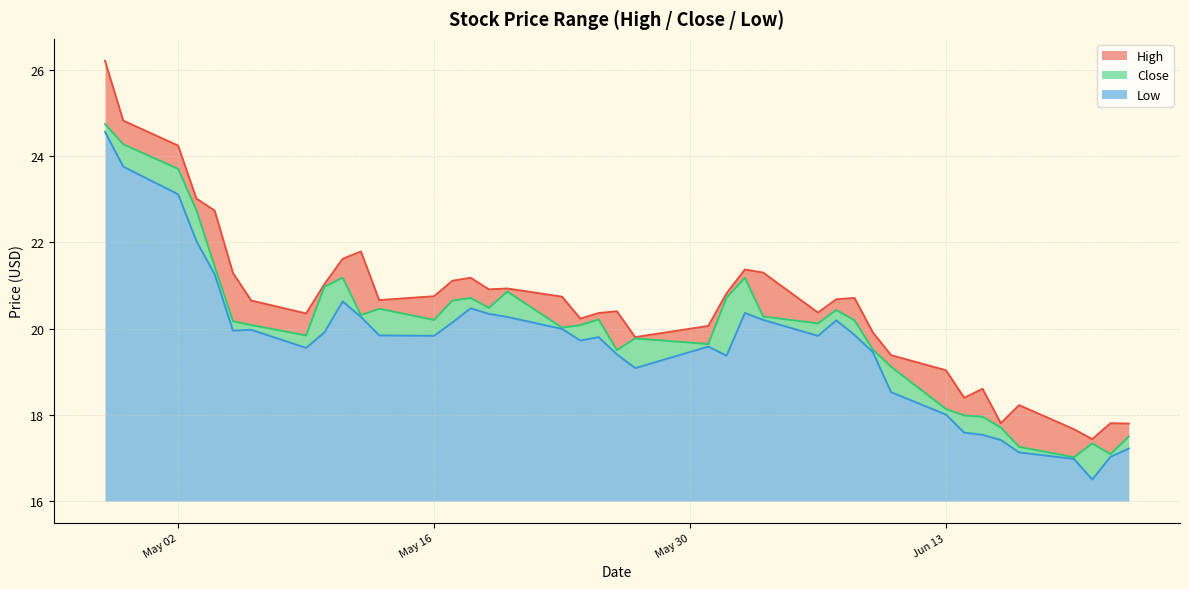

Is the value of Low at 2016-06-16 greater than the value of High at 2016-04-29?

No